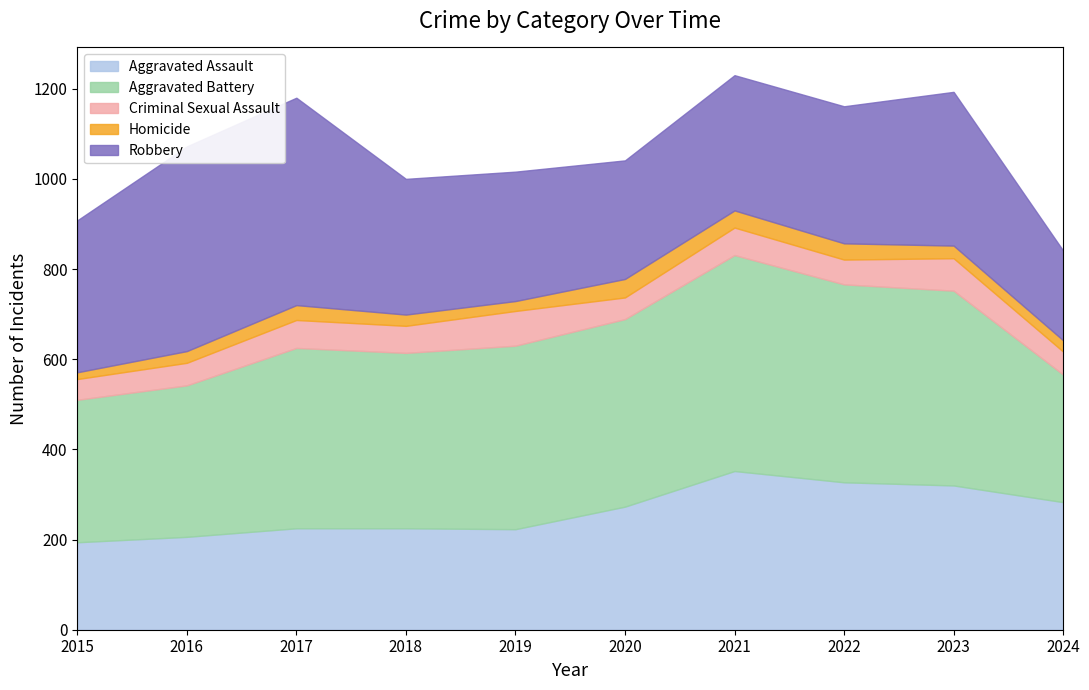

The Homicide series shows 3 at 2015. True or false?

False